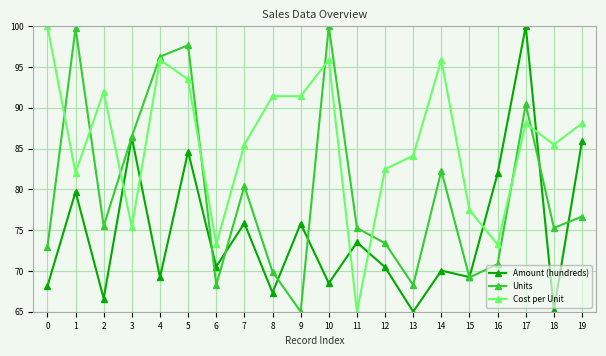

What is the maximum value shown in the chart?

100.0